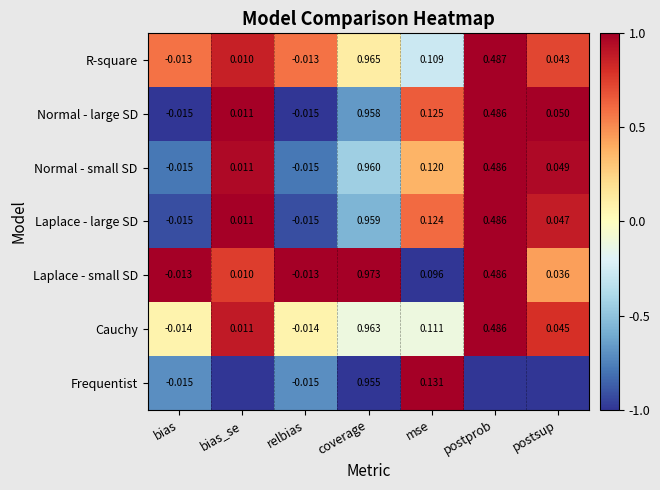

At which category does the chart reach its minimum across all series?

bias